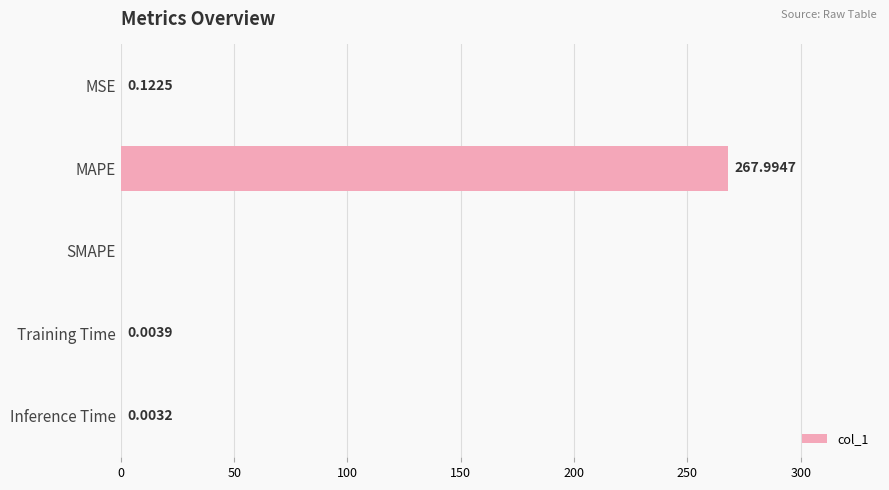

At which label is the value closest to 133?

MSE